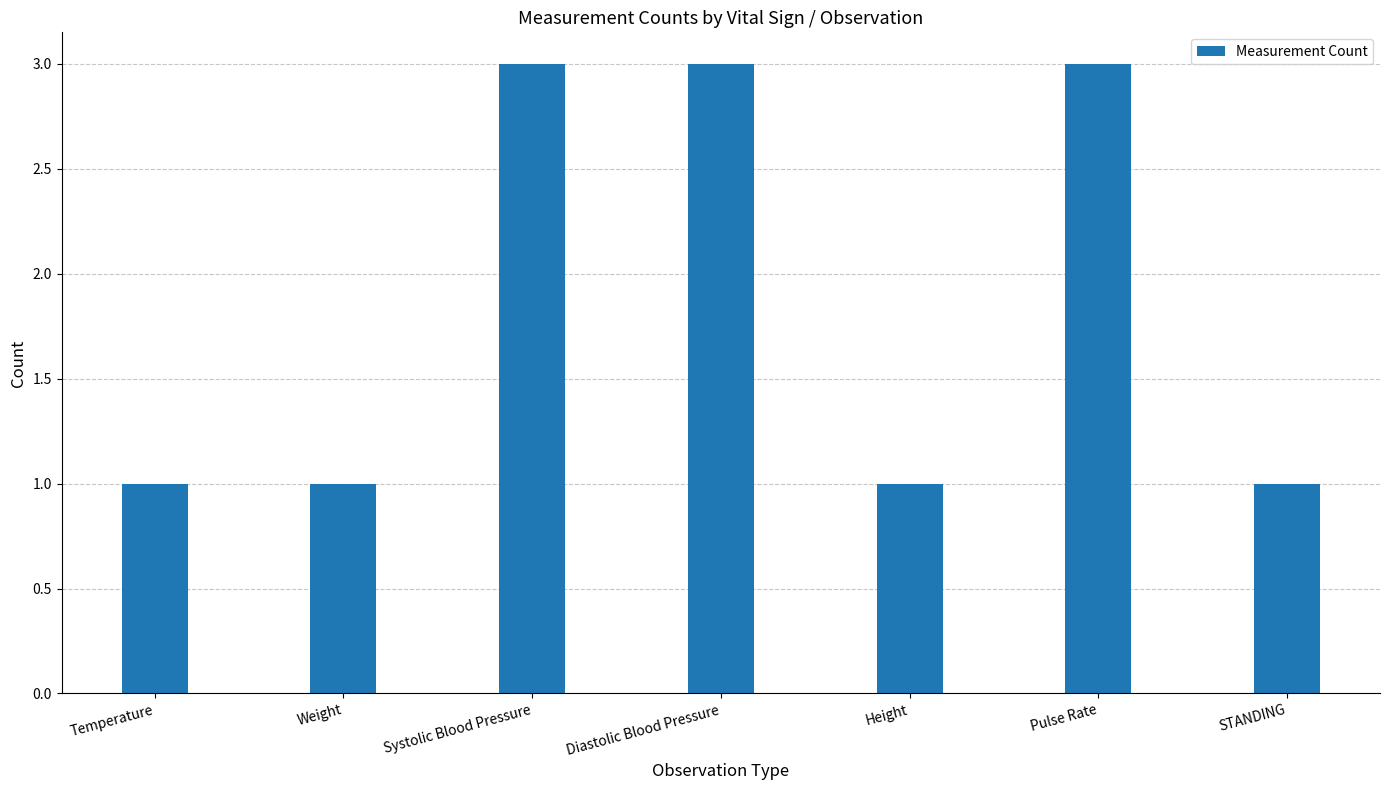

The chart shows a value of 5 at Systolic Blood Pressure. True or false?

False